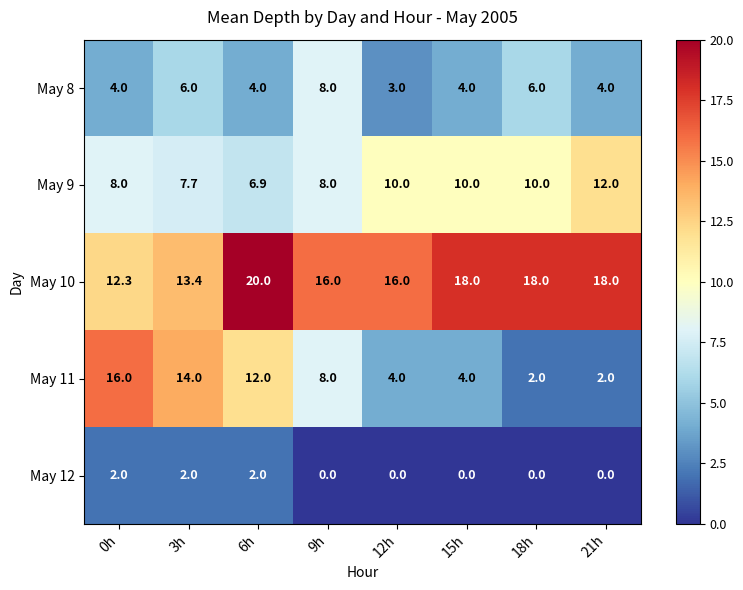

List the series in order of their peak value, lowest first.

May 12, May 8, May 9, May 11, May 10